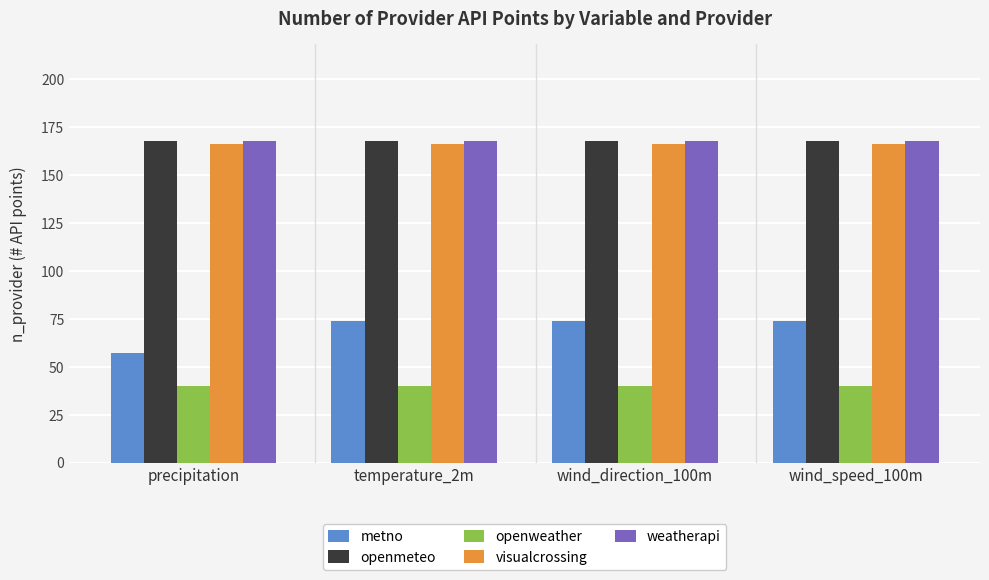

What is the label of the 2nd bar from the right?

wind_direction_100m